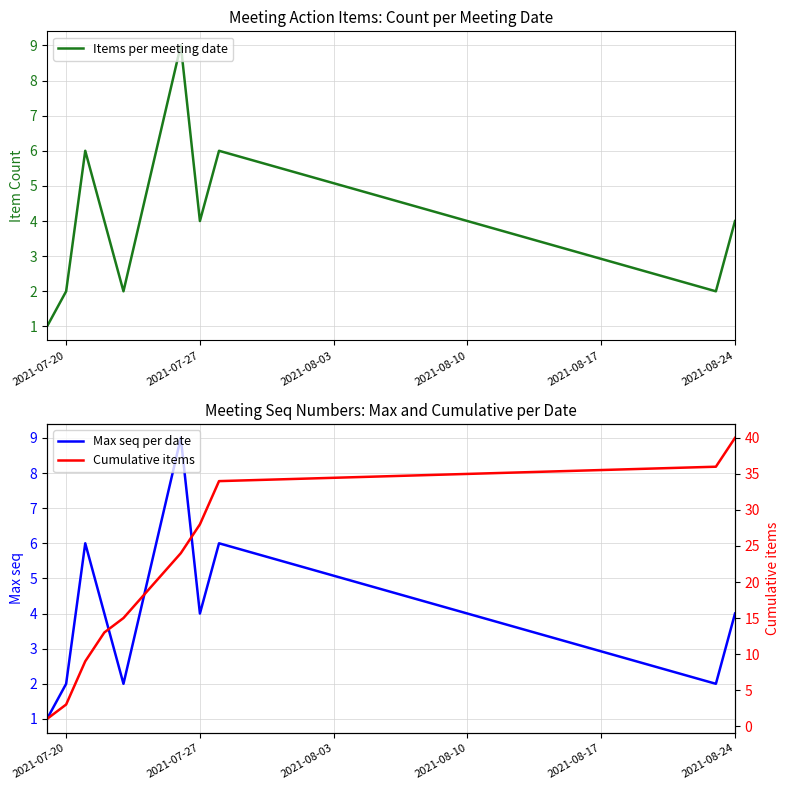

The value of Max seq per date at 2021-07-27 is 7. True or false?

False